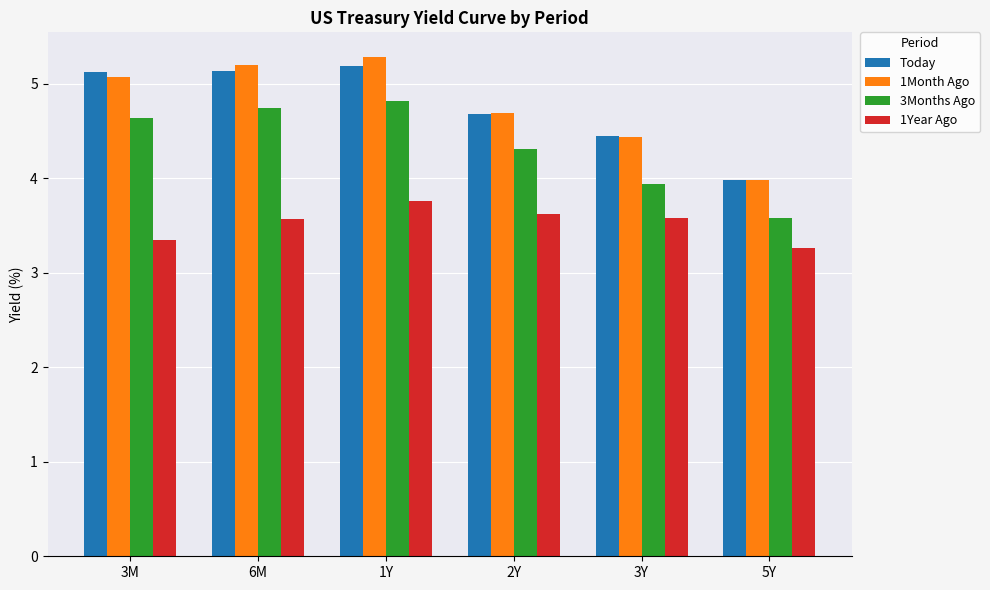

Reading right to left, transcribe all the data shown in this chart.

Today: 5Y=4.0	3Y=4.4	2Y=4.7	1Y=5.2	6M=5.1	3M=5.1
1Month Ago: 5Y=4.0	3Y=4.4	2Y=4.7	1Y=5.3	6M=5.2	3M=5.1
3Months Ago: 5Y=3.6	3Y=3.9	2Y=4.3	1Y=4.8	6M=4.7	3M=4.6
1Year Ago: 5Y=3.3	3Y=3.6	2Y=3.6	1Y=3.8	6M=3.6	3M=3.4